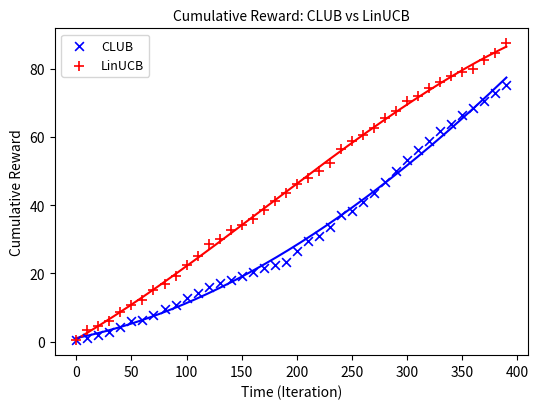

What are all the series names shown in the legend?

CLUB, LinUCB